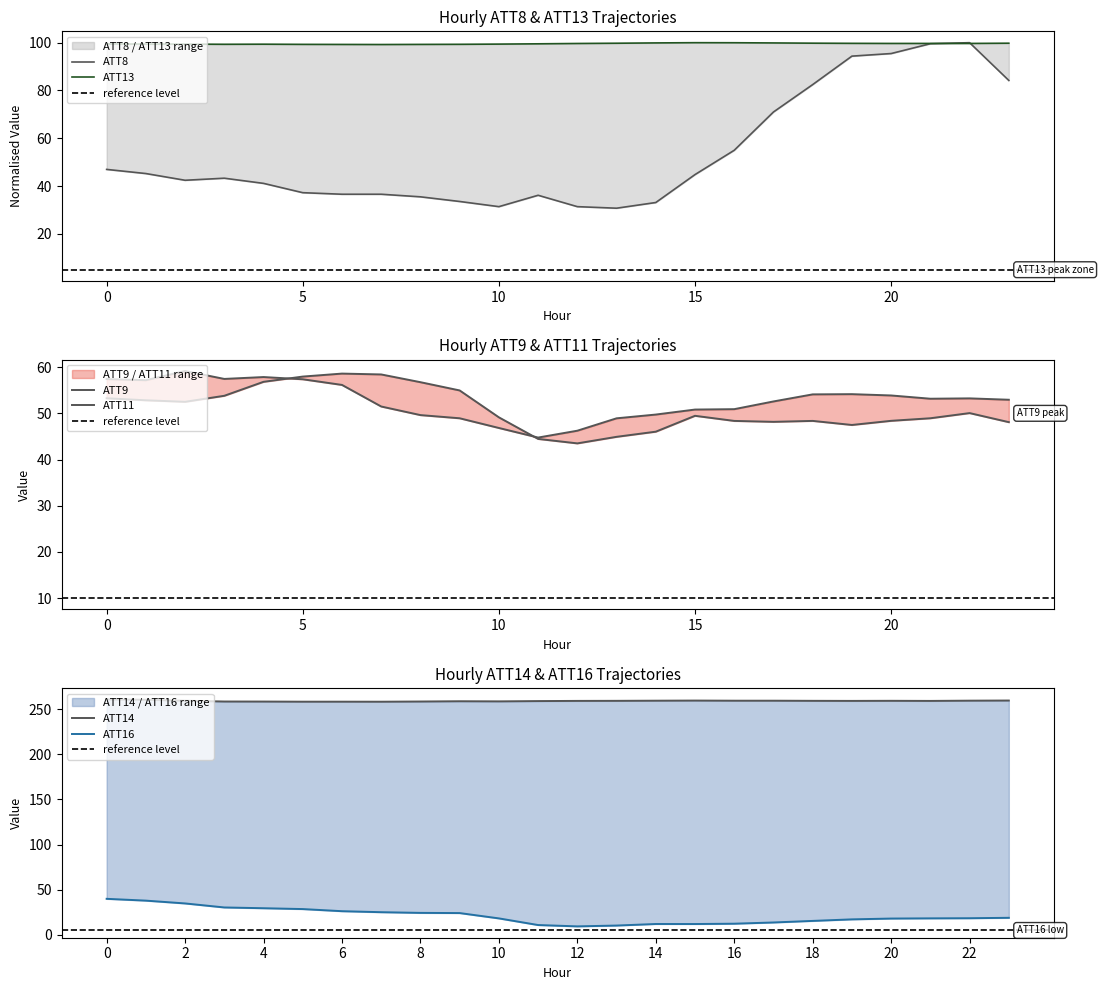

Which category has the lowest value across all series?

12